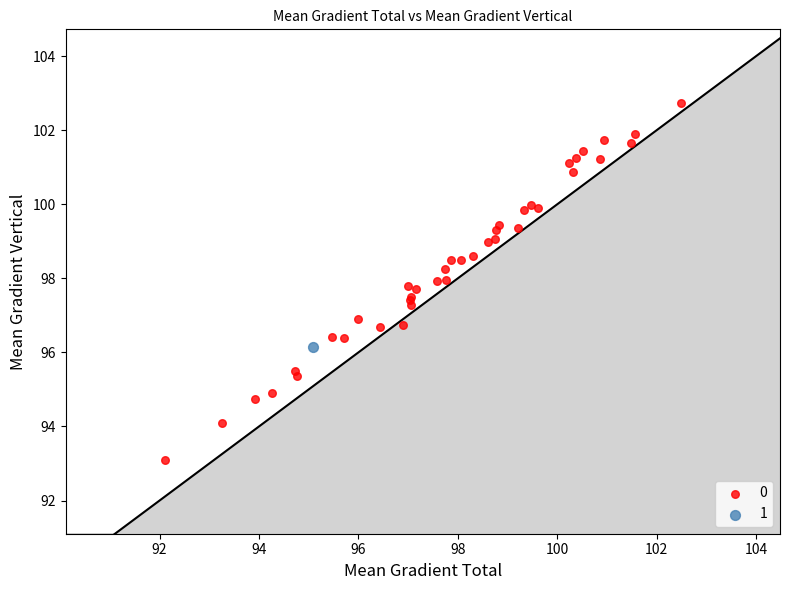

Which series contains the lowest Y value?

0